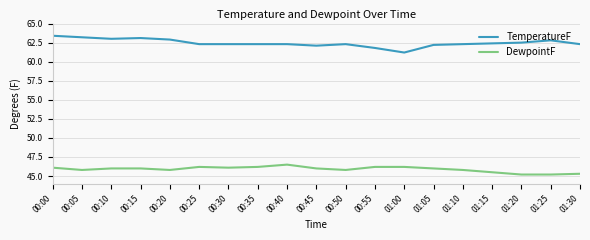

What is the average value of the DewpointF series?

45.9